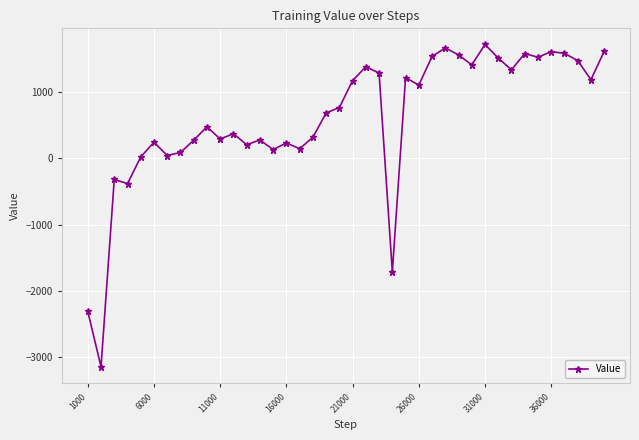

What is the value of the 6th point from the left?

243.8